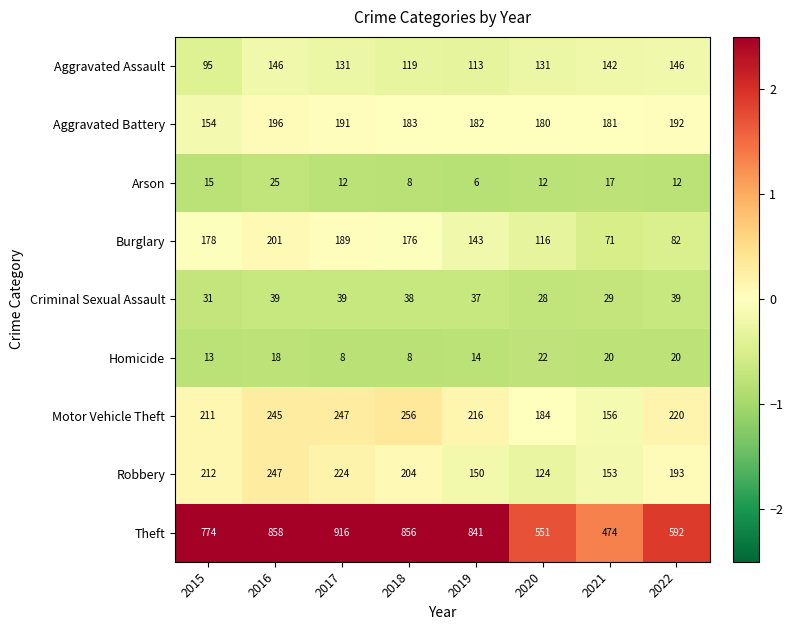

What is the minimum value shown in the chart?

6